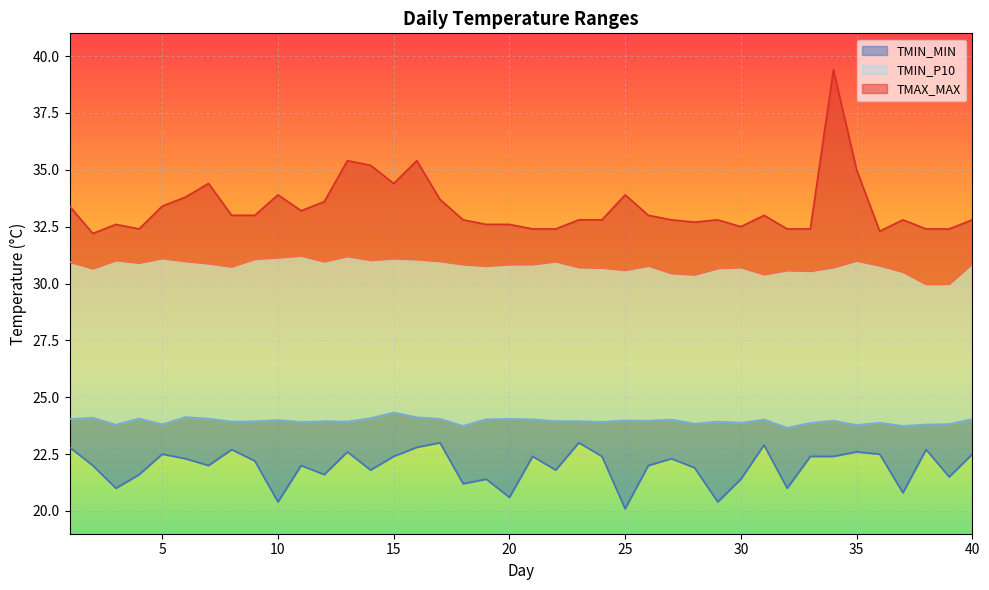

What is the spread (max minus min) of values at 39?

10.9